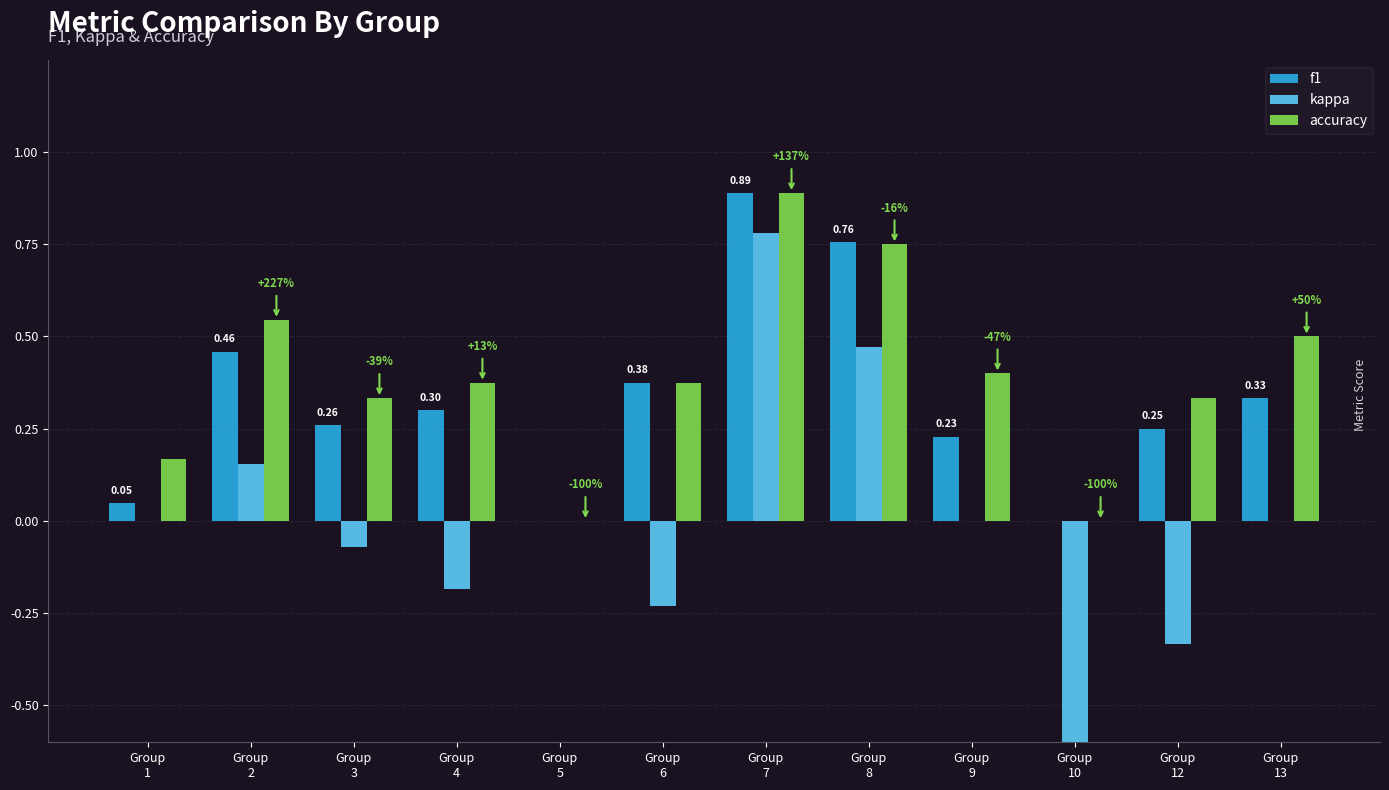

Reading left to right, transcribe all the data shown in this chart.

f1: 0.0	0.5	0.3	0.3	0.0	0.4	0.9	0.8	0.2	0.0	0.2	0.3
kappa: 0.0	0.2	-0.1	-0.2	0.0	-0.2	0.8	0.5	0.0	-1.0	-0.3	0.0
accuracy: 0.2	0.5	0.3	0.4	0.0	0.4	0.9	0.8	0.4	0.0	0.3	0.5